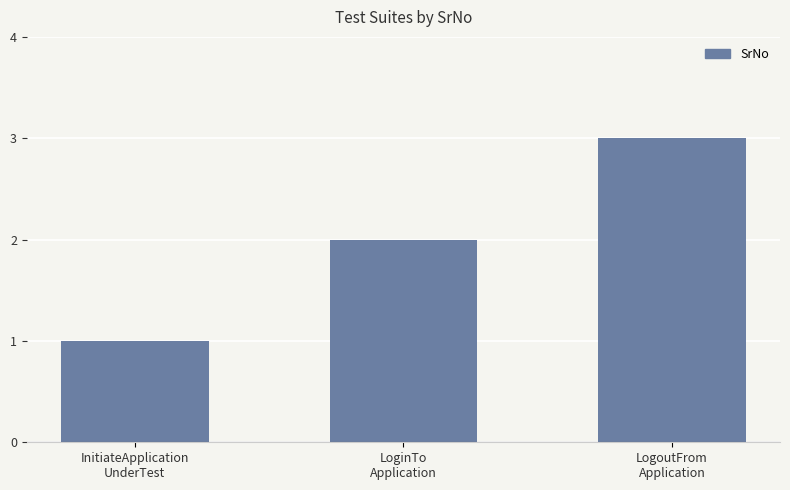

What is the change in value from InitiateApplication
UnderTest to LogoutFrom
Application?

+2